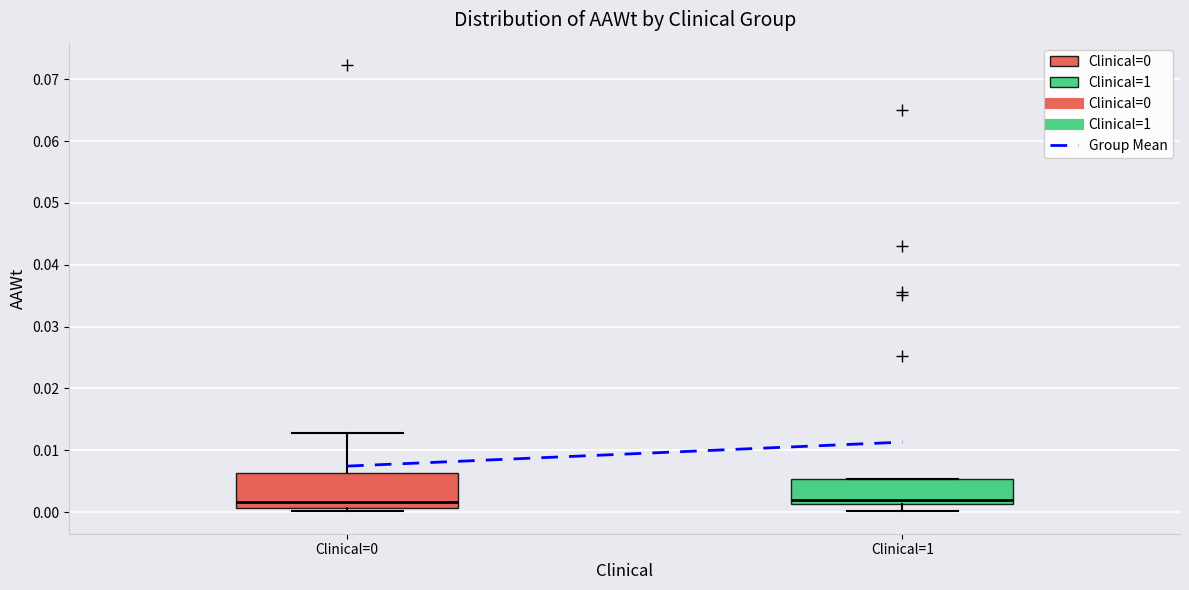

Reading left to right, read every box against the y-axis: the position of its median line, the range the box covers, and the ends of its whiskers. The values are not printed on the chart, so give them approximately, as read against the axis.

Clinical=0: median 0.002, box 0.001 to 0.006, whiskers 0.000 to 0.013
Clinical=1: median 0.002, box 0.001 to 0.005, whiskers 0.000 to 0.005